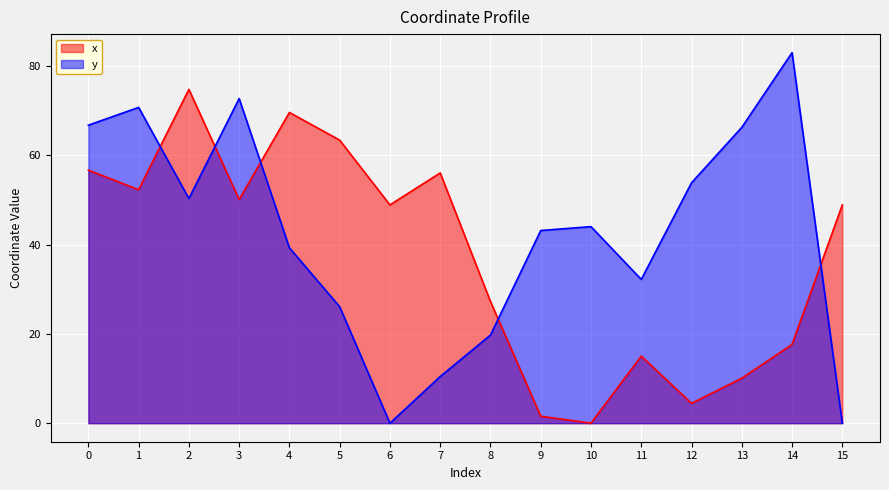

How many intersections are there between y and x?

5